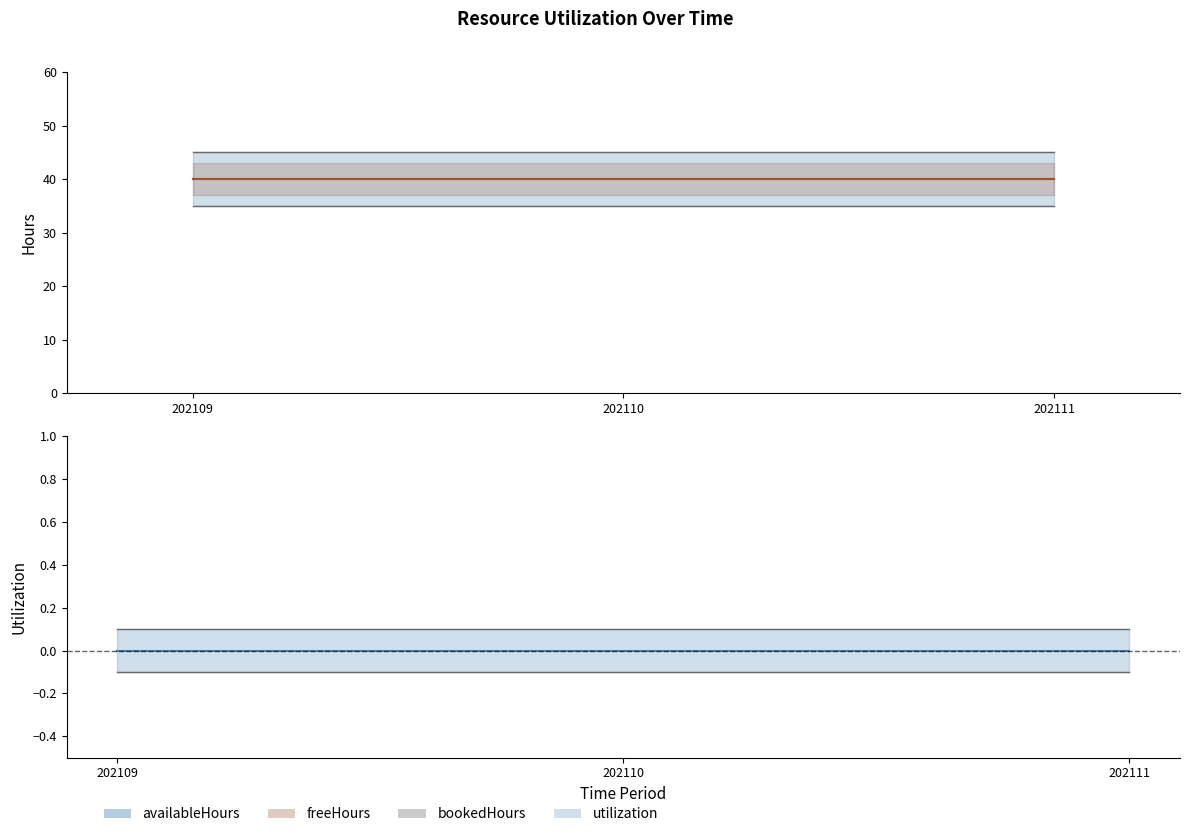

What value does the freeHours series have at 202111?

40